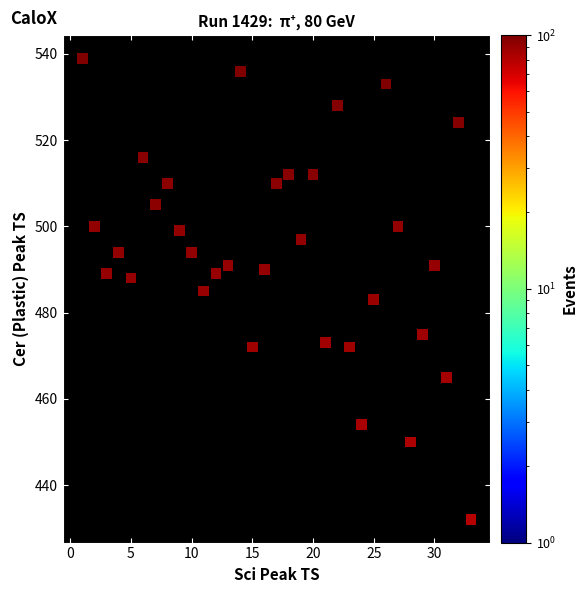

What is the range of X values (max minus min)?

32